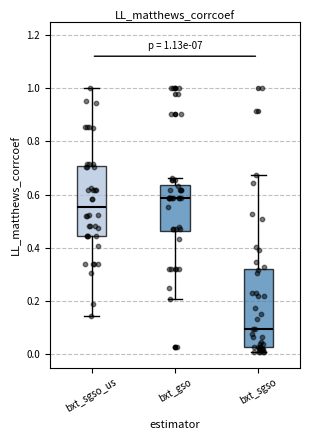

Comparing the boxes themselves (not the whiskers), which one is the tallest?

bxt_sgso